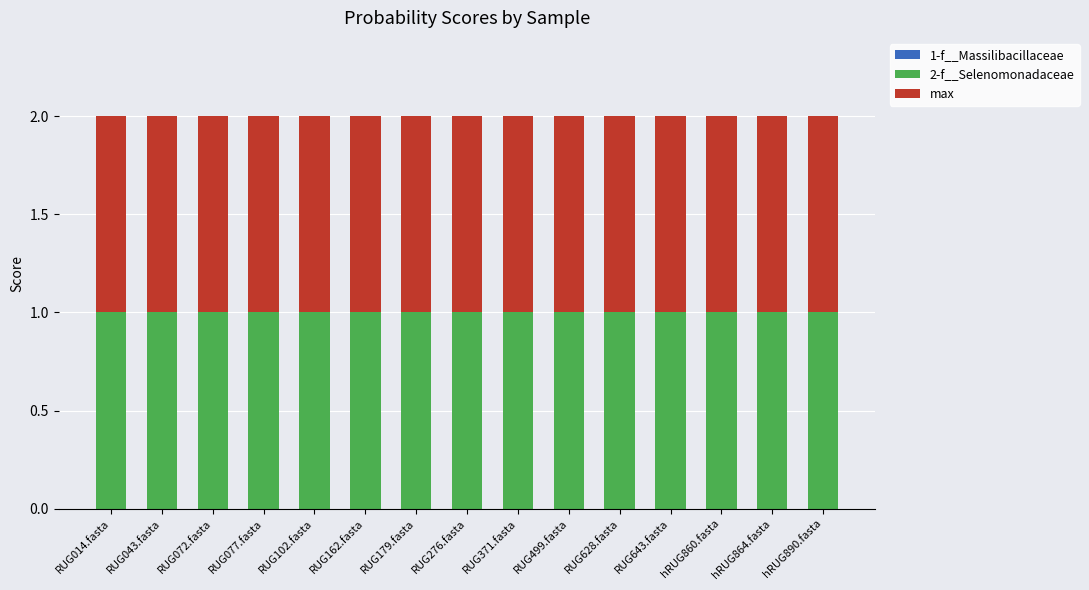

What is the label of the 4th bar from the right?

RUG643.fasta